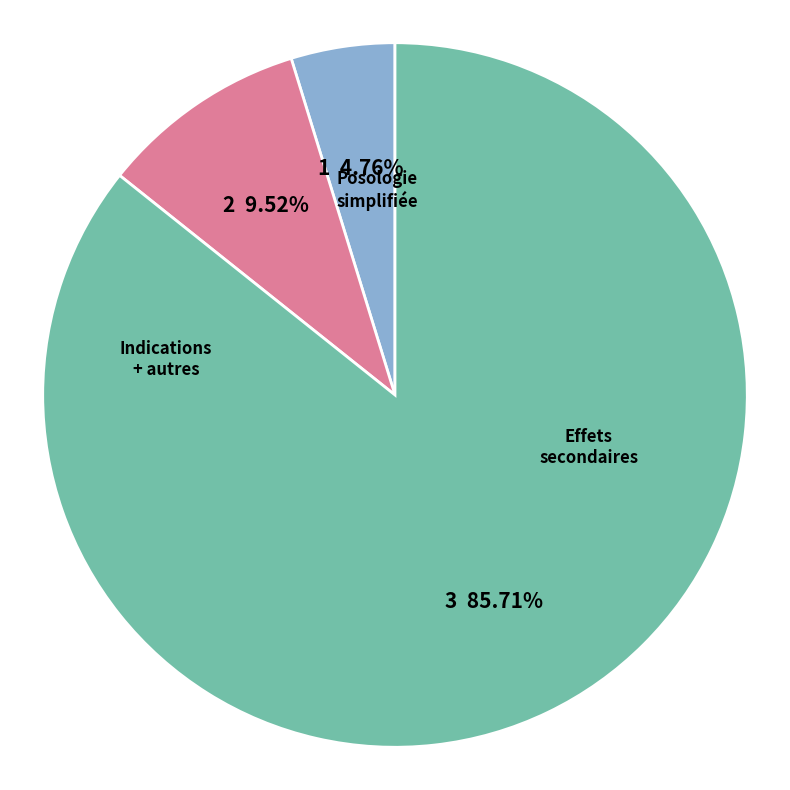

Is there a majority slice in this chart?

Yes